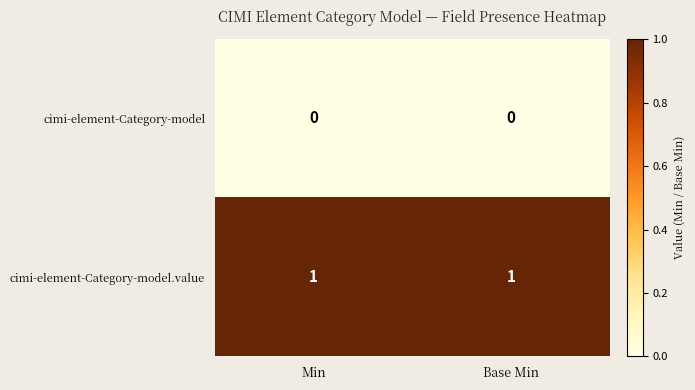

Is it true that cimi-element-Category-model equals 0 at Min?

True